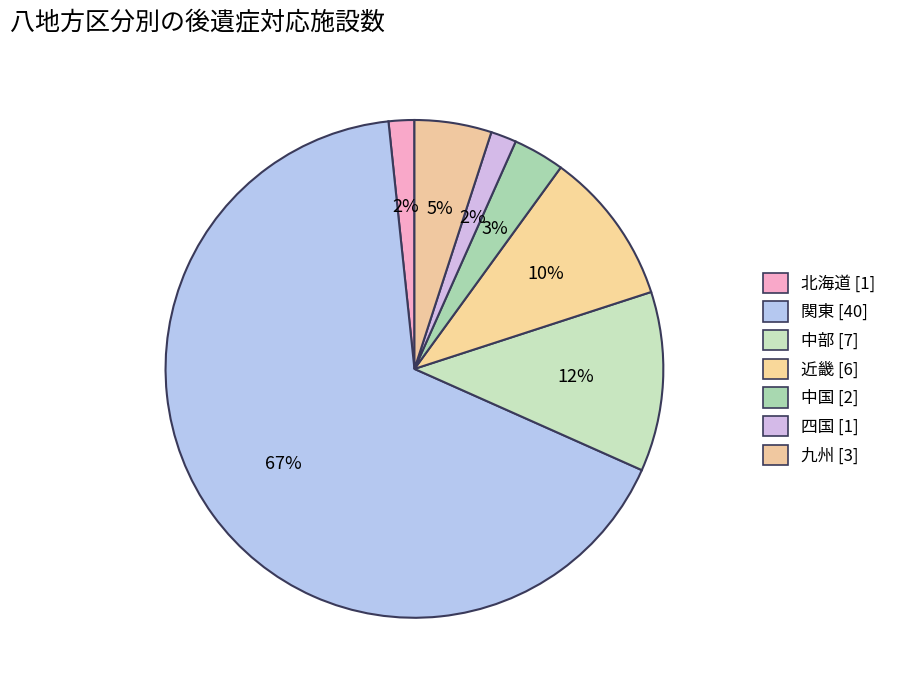

How many slices are in this pie chart?

7